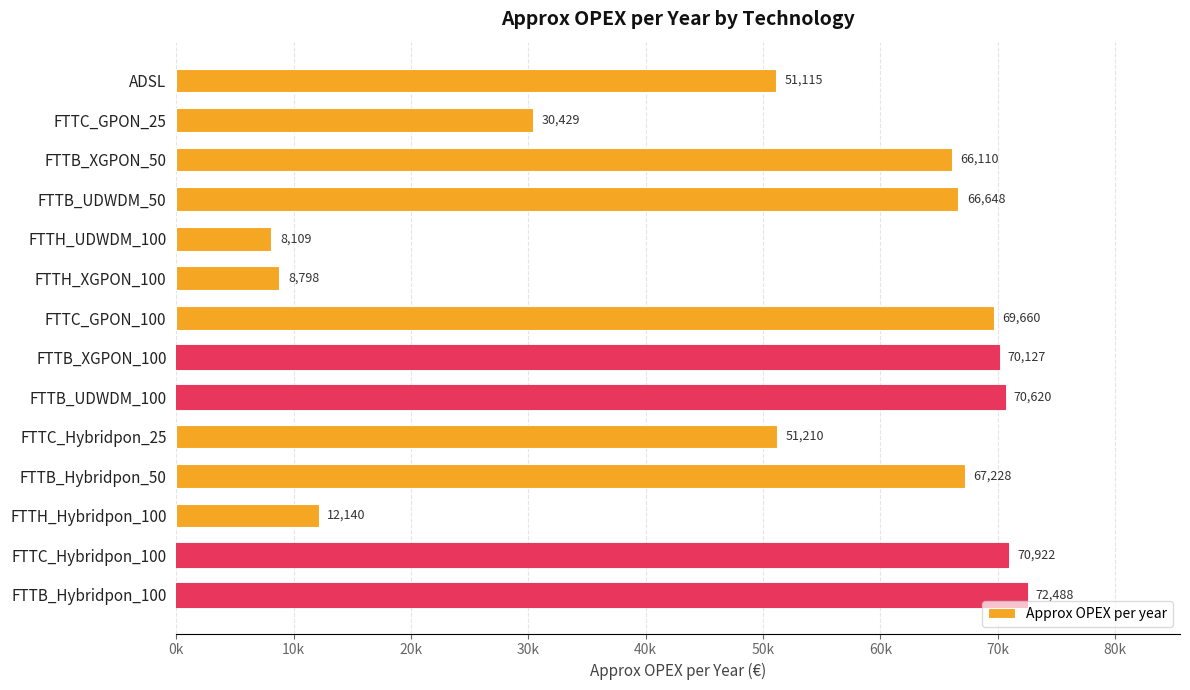

Does the chart contain any negative values?

No